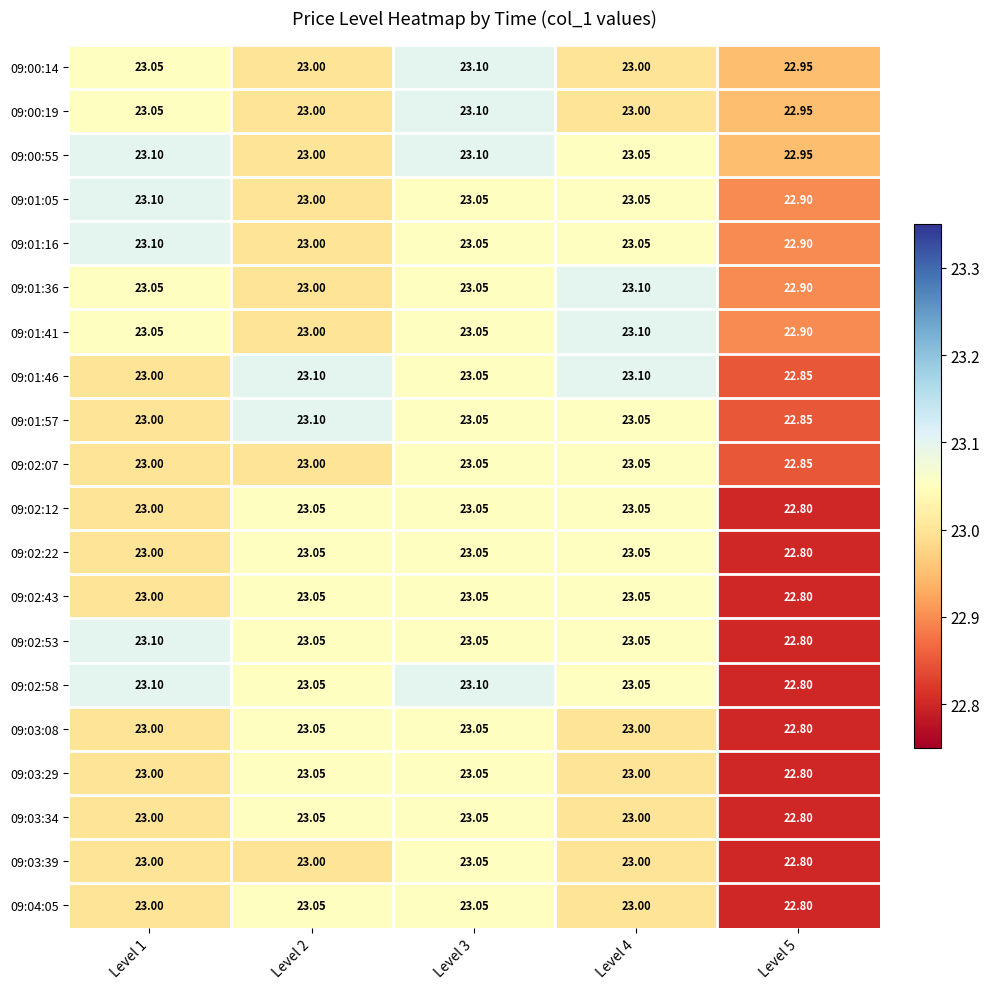

What is the minimum value shown in the chart?

22.8